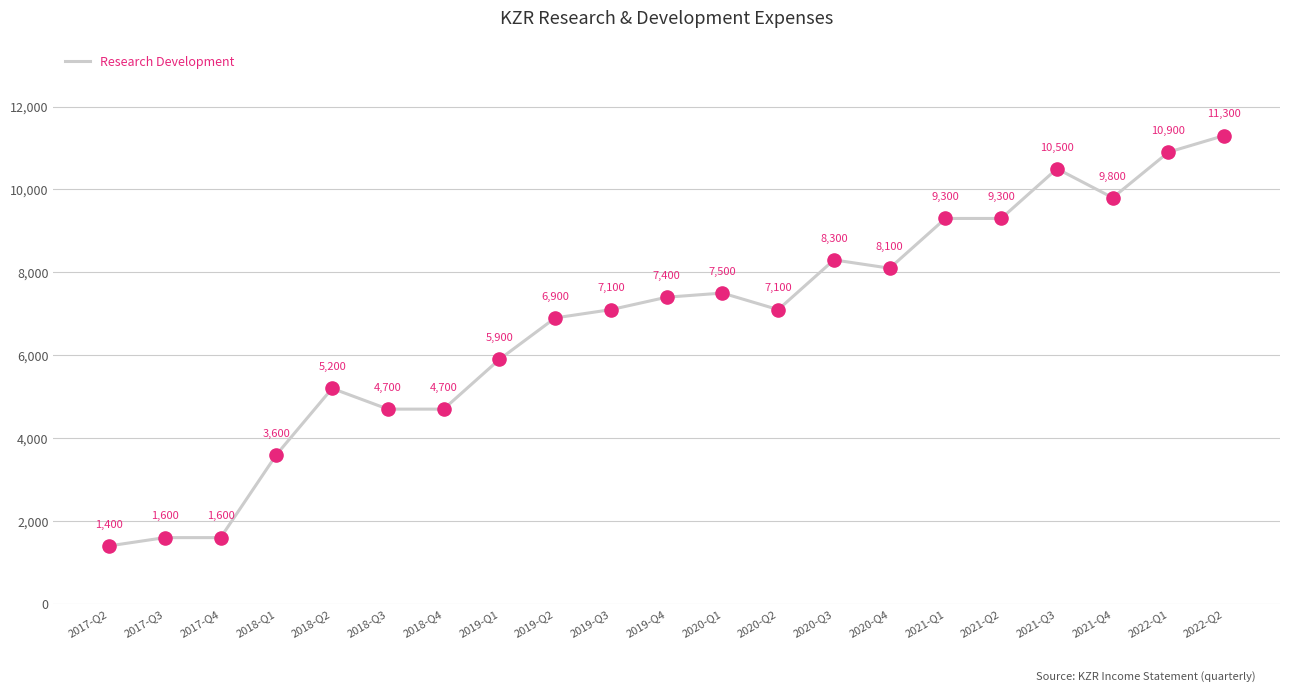

What is the change in value from 2018-Q1 to 2019-Q4?

+3800